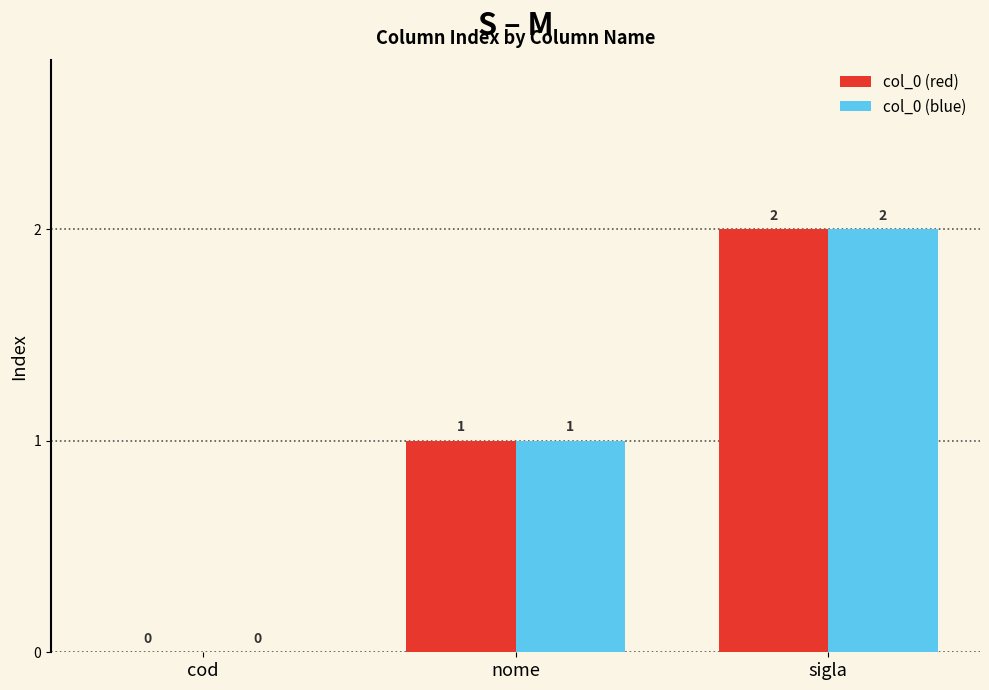

At which label is col_0 (blue) closest to 1?

nome